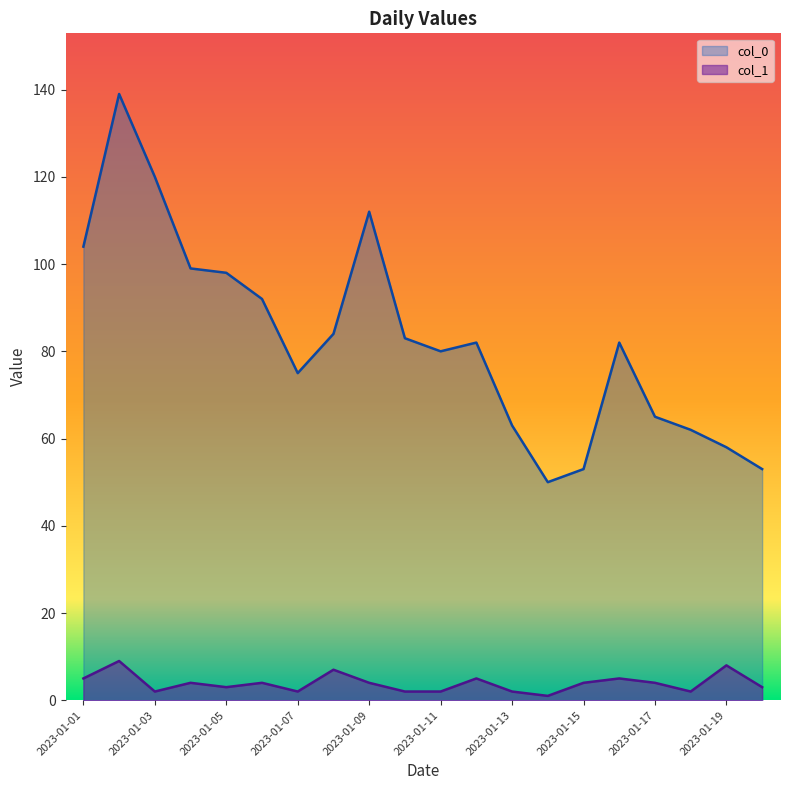

How many lines are shown in the chart?

2